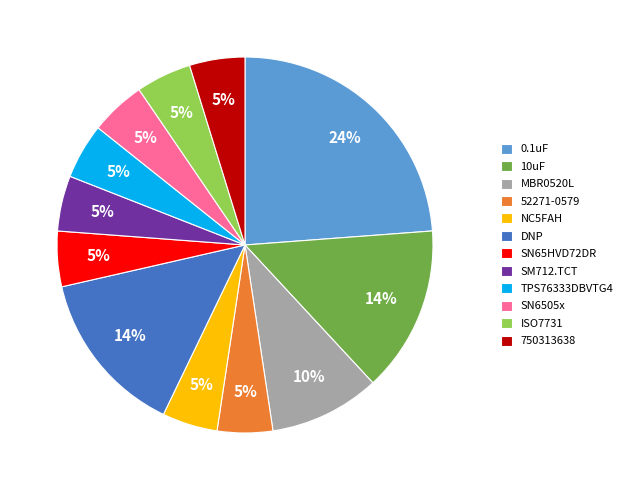

What percentage is the SN6505x slice, to the nearest percent?

5%